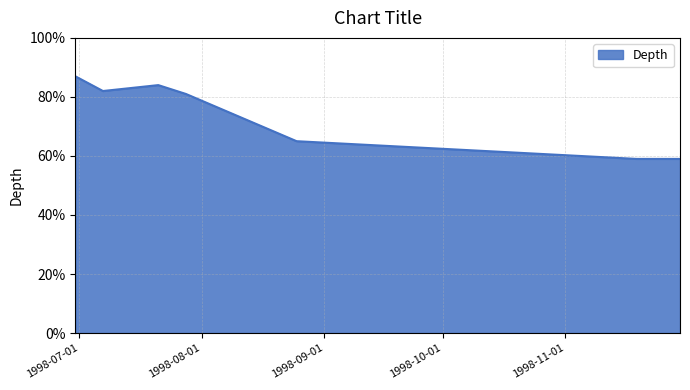

True or false: there are more than 0 points higher than both neighbors.

True